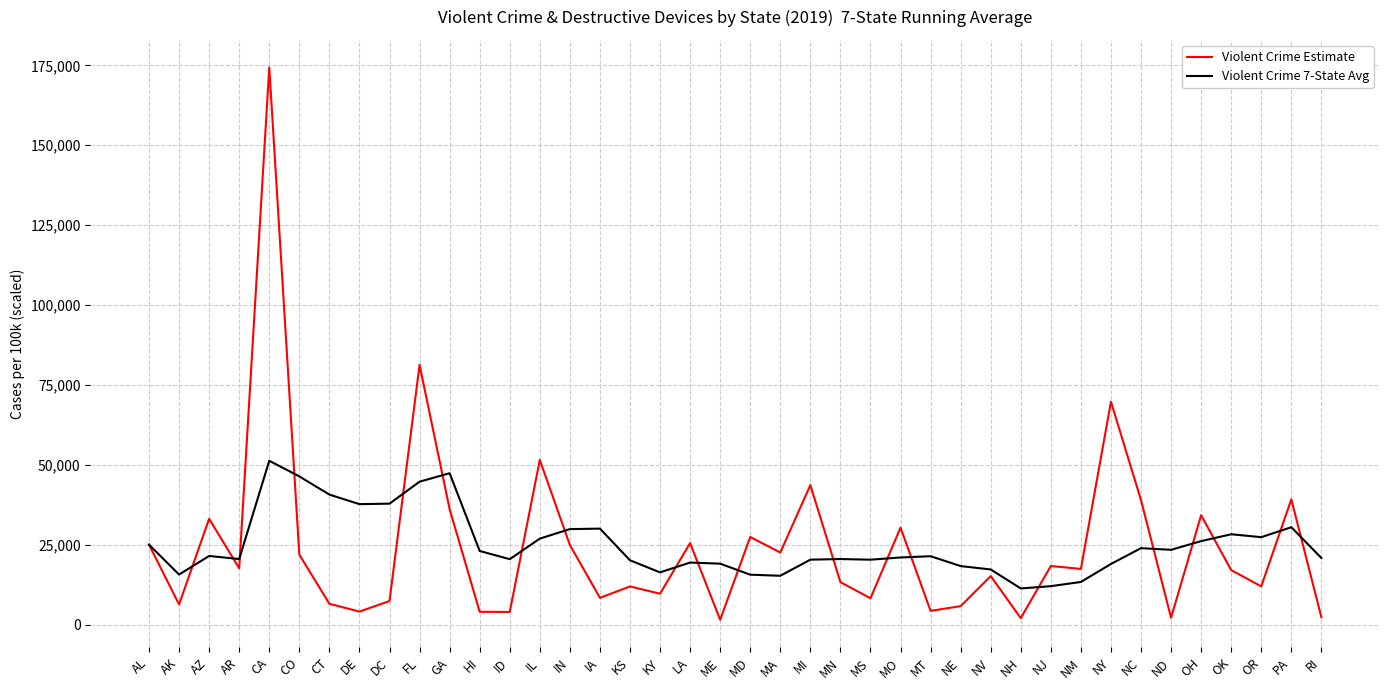

Is the value of Violent Crime Estimate at CT greater than the value of Violent Crime 7-State Avg at NV?

No